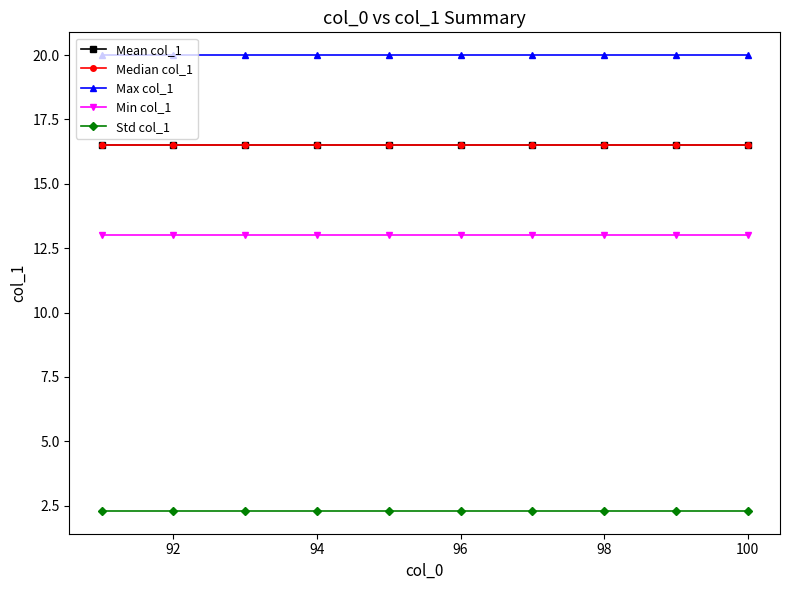

Is this an area chart (filled region under the line)?

No